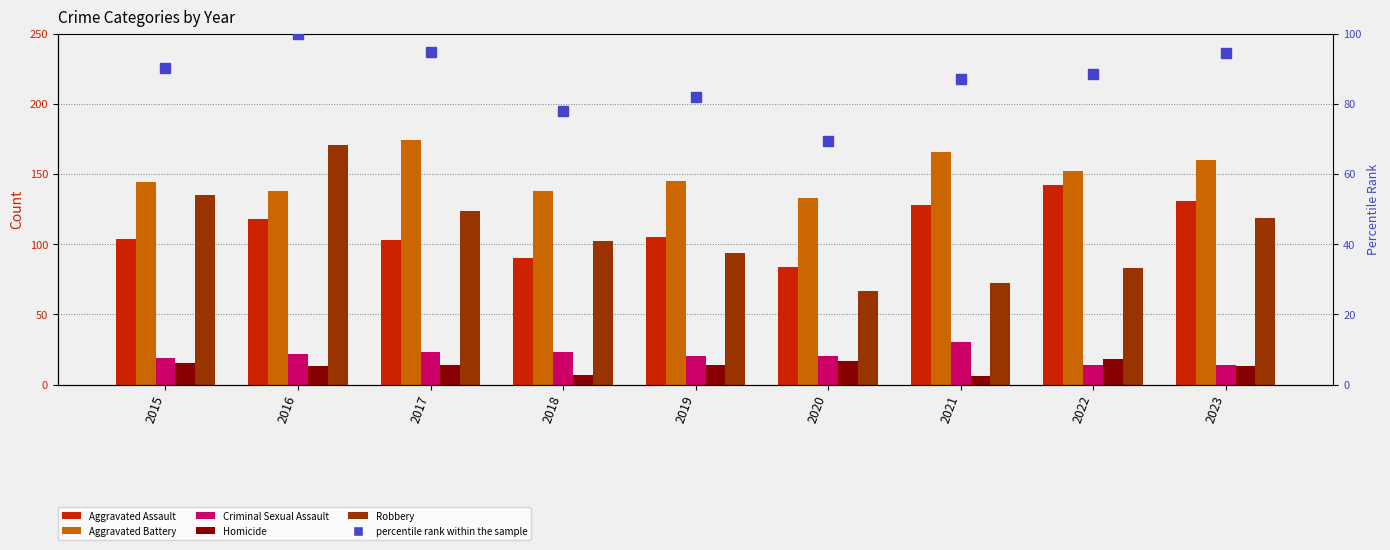

What is the value of the Homicide bar at the 8th from the left?

18.0